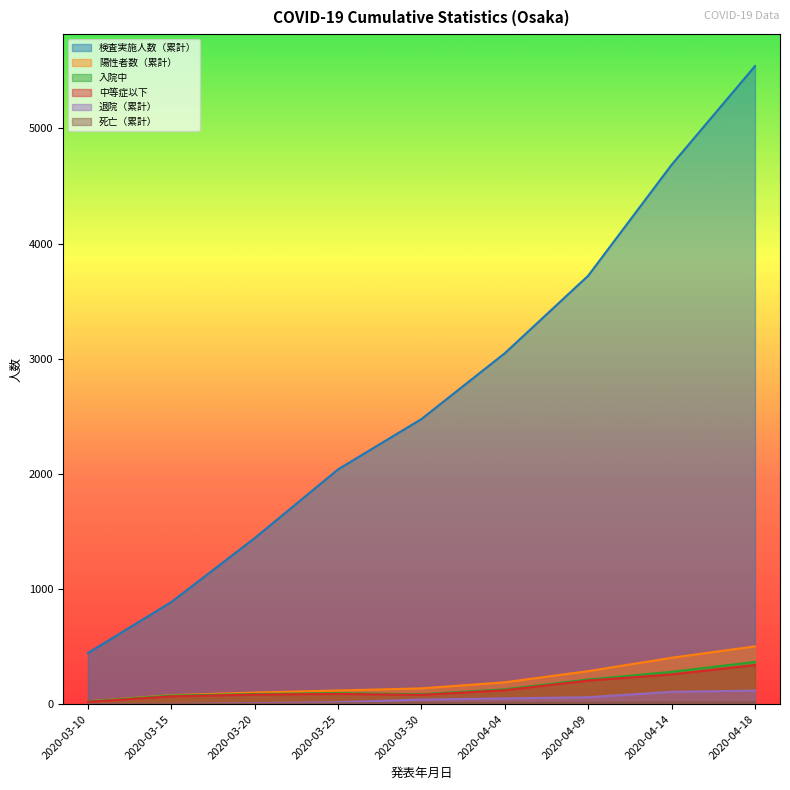

Which series has the largest range (max minus min)?

検査実施人数（累計）